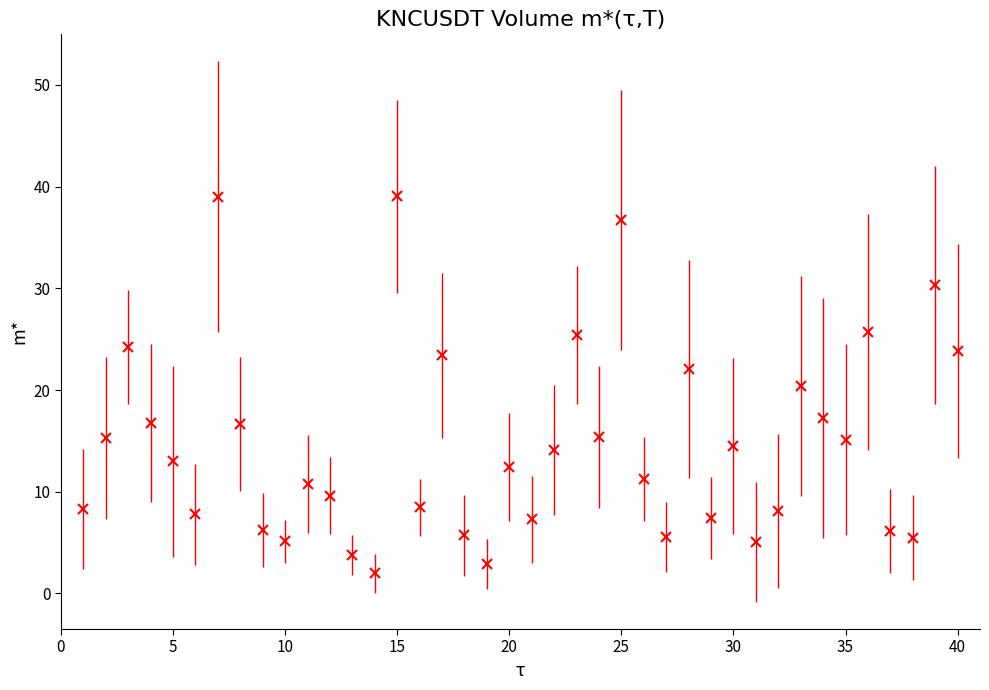

How many points are lower than both their immediate neighbors (excluding endpoints)?

12